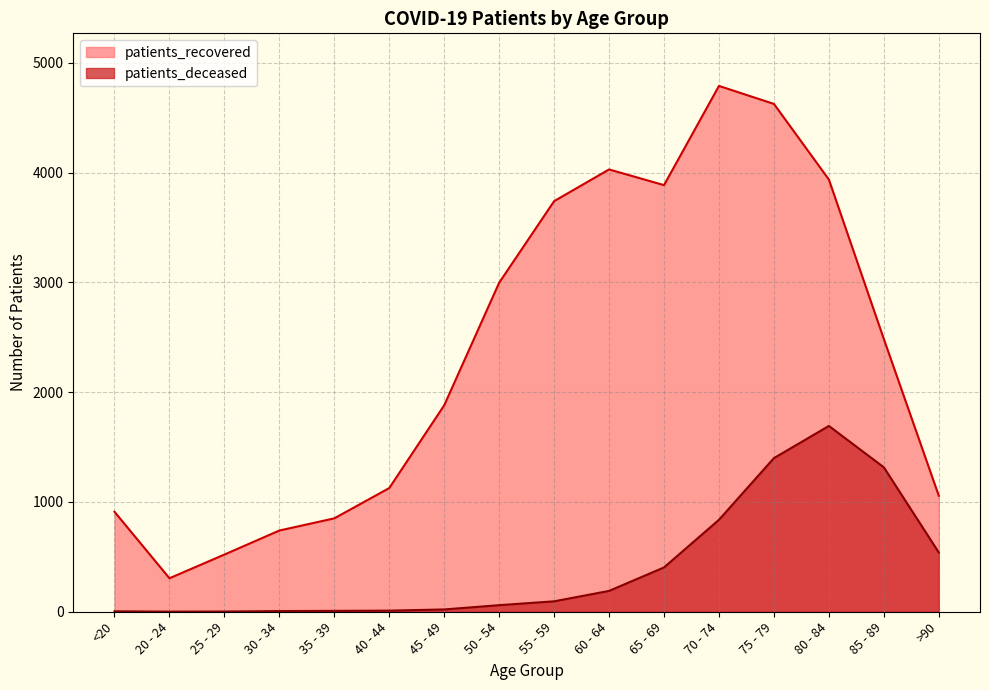

Rank the series by their average value, from lowest to highest.

patients_deceased, patients_recovered